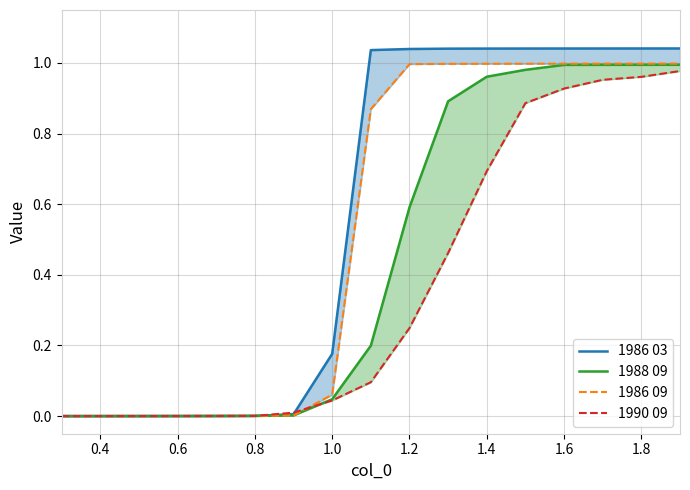

Count the number of categories in the chart.

17